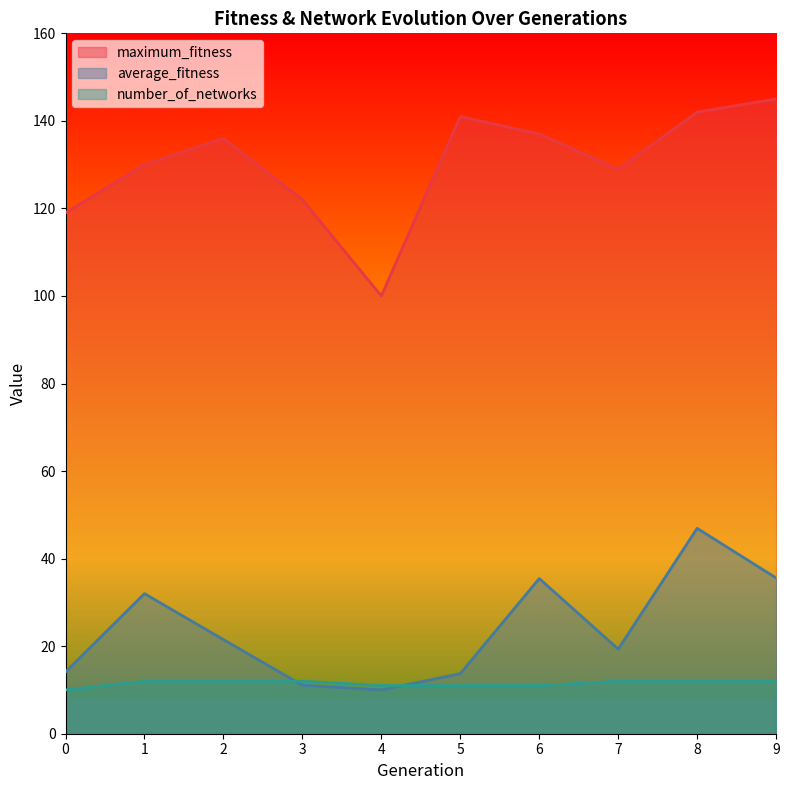

How many distinct data groups are displayed?

3